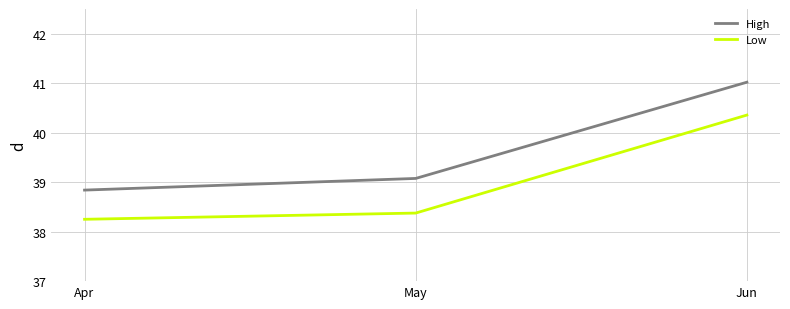

At which label does High reach its peak?

Jun